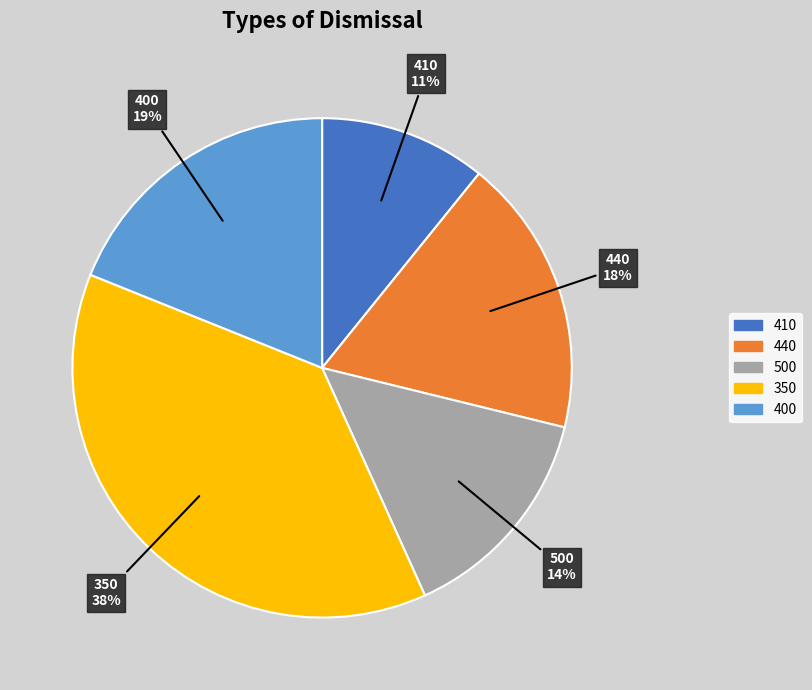

How many segments does this pie chart have?

5